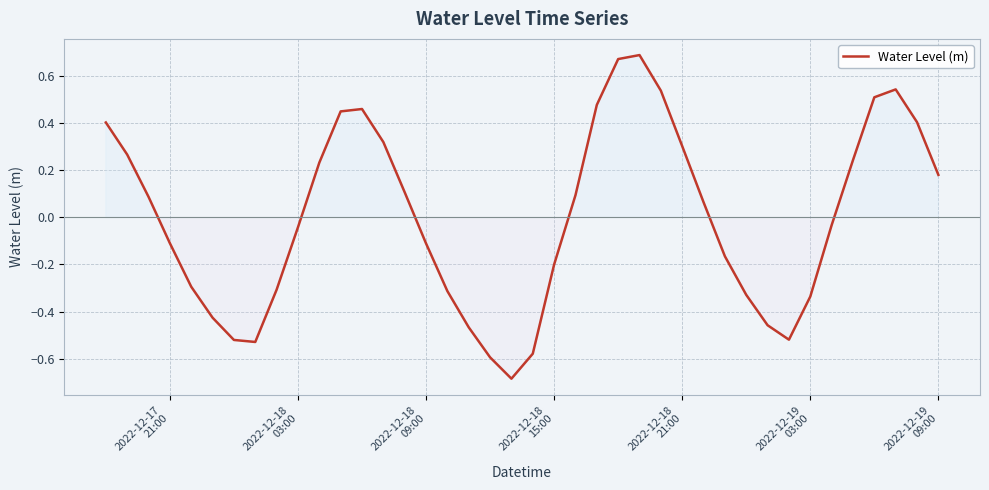

What is the minimum value shown in the chart?

-0.7